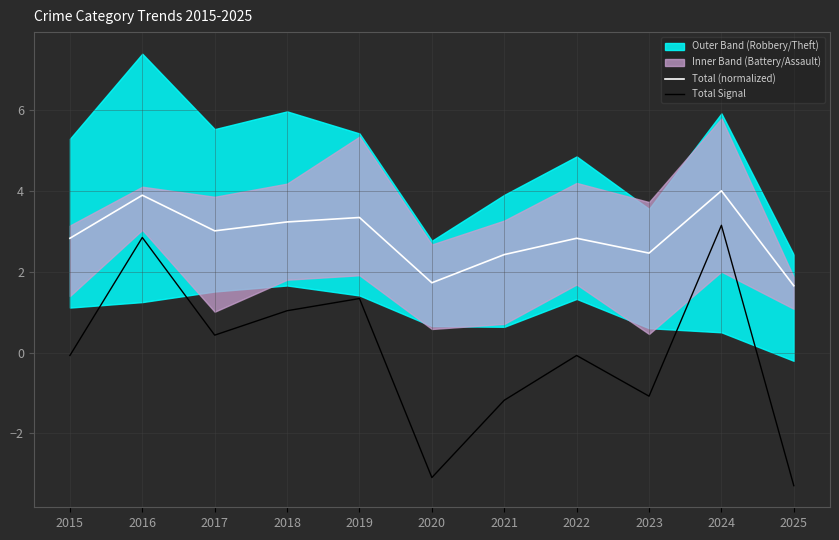

Which series has the widest spread of values?

Total Signal